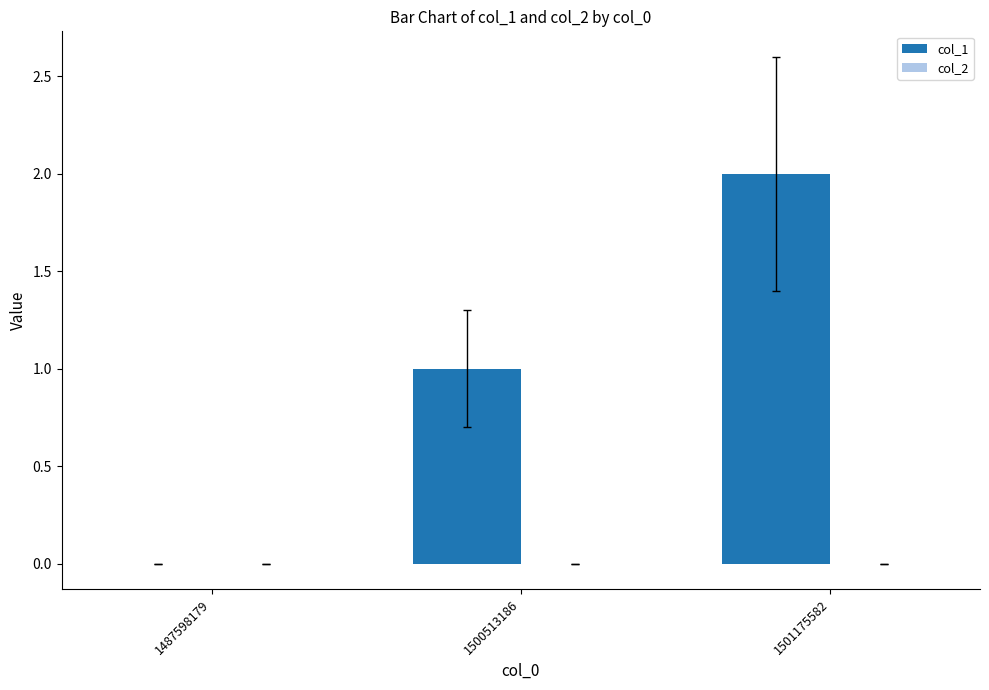

Approximately how many times larger is the value at 1501175582 compared to 1500513186?

2.0